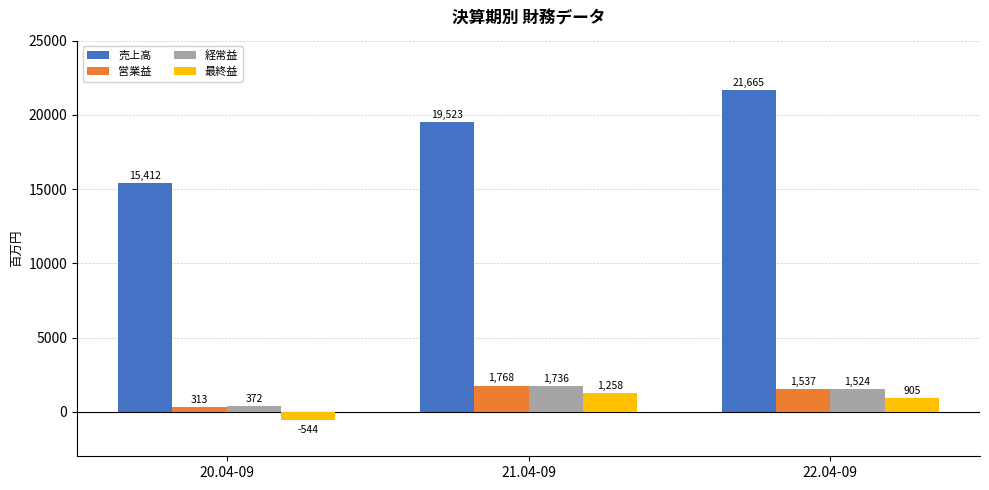

What is the label of the 1st bar from the right?

22.04-09